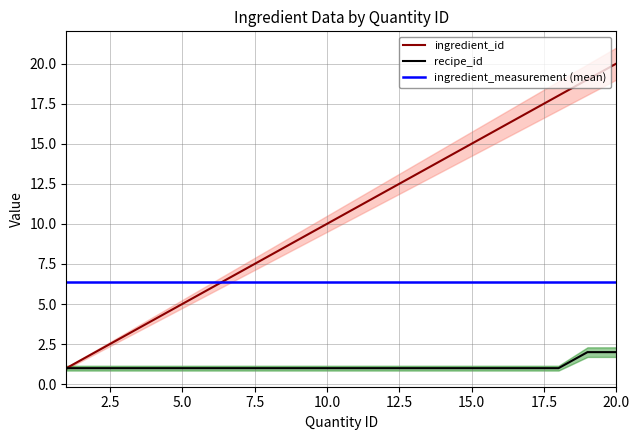

At which category is the sum across all series the highest?

20